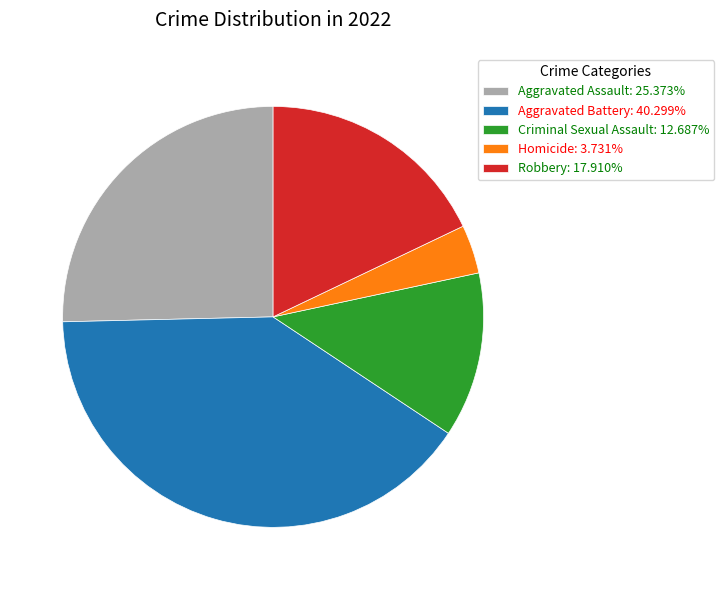

Which slice is the smallest?

Homicide